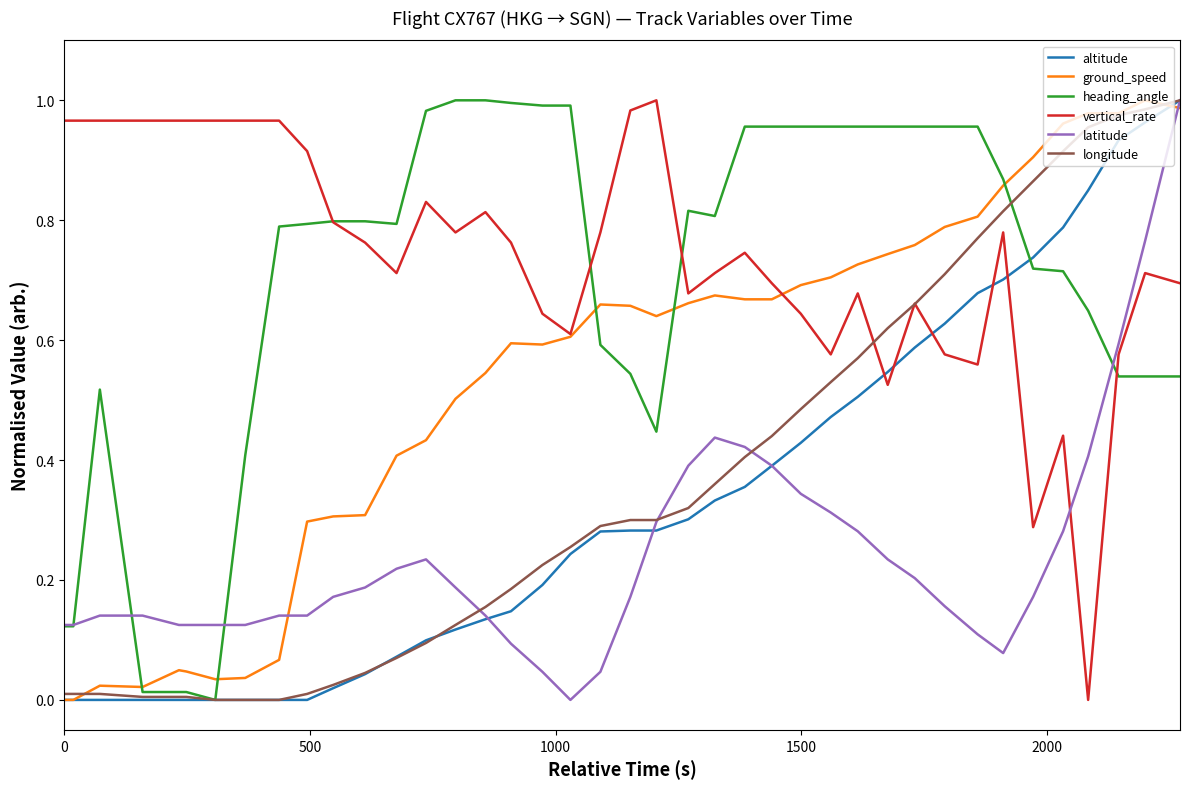

How many intersections are there between heading_angle and ground_speed?

5